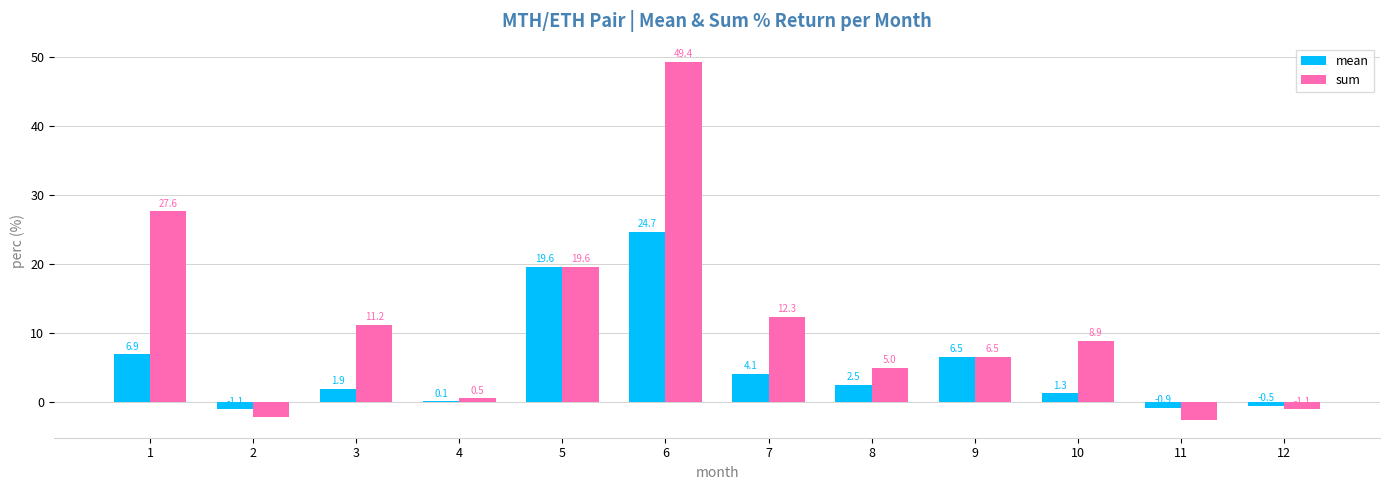

At which category does the chart reach its peak across all series?

6